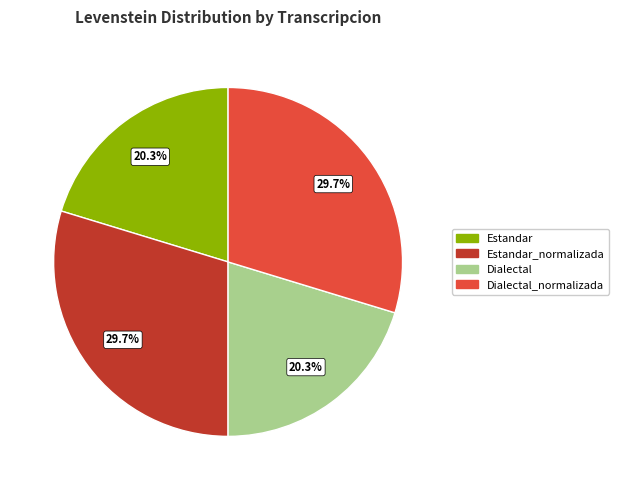

Does any single category account for the majority?

No